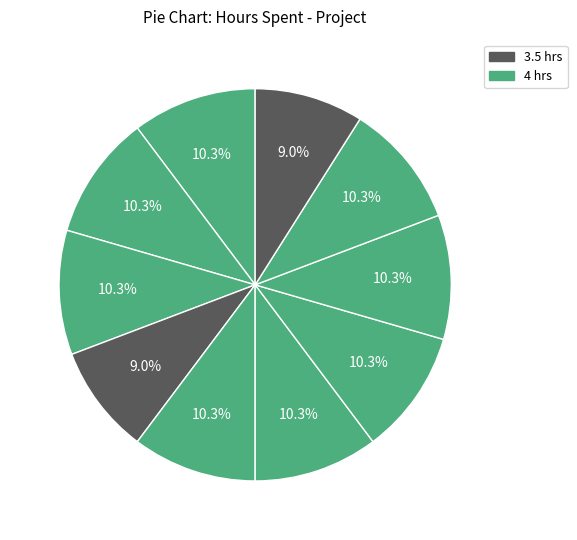

How many slices are in this pie chart?

10